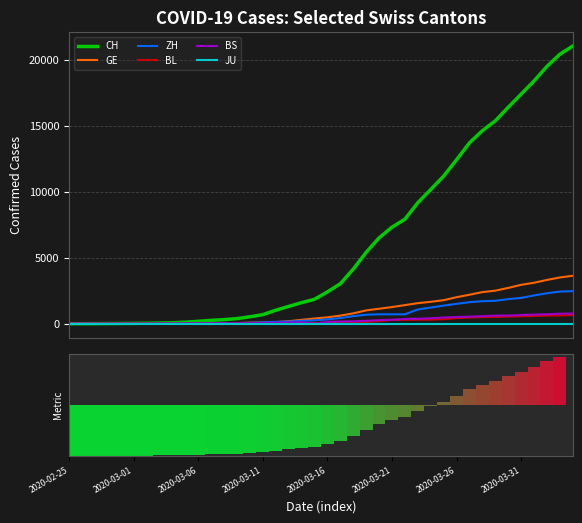

Which series has the largest total across all categories?

CH